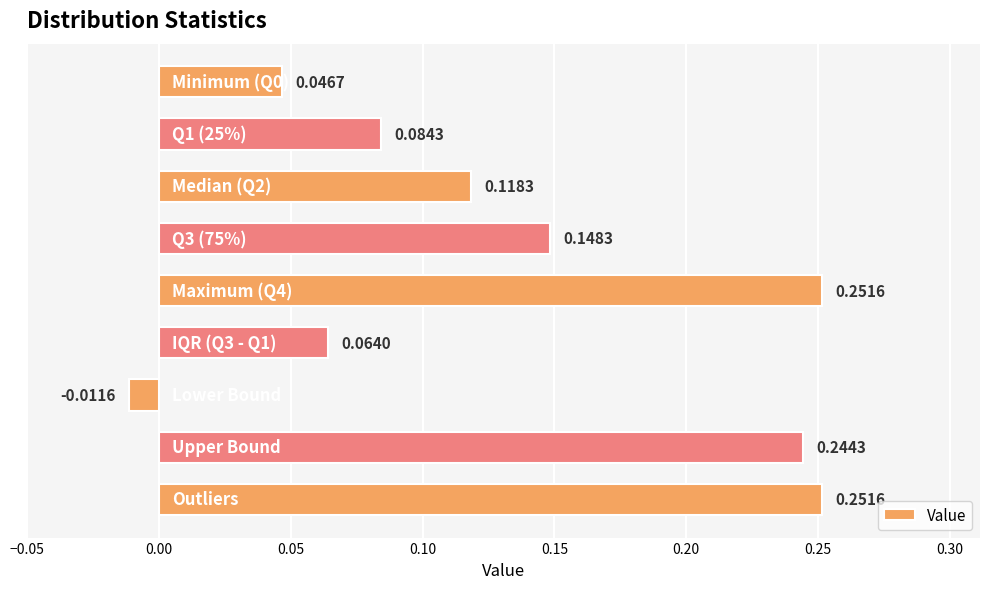

What is the sum of all values?

1.2